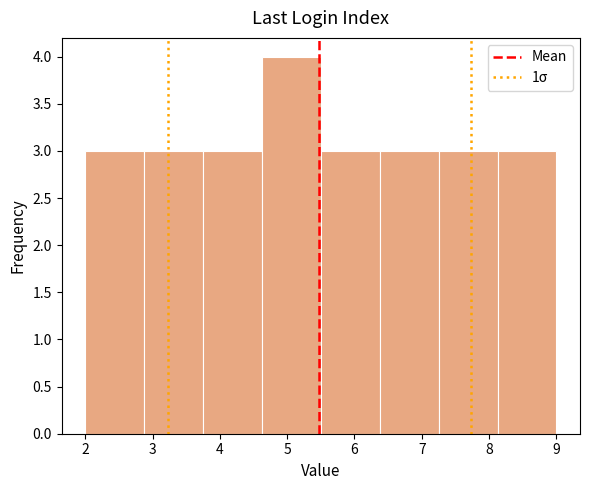

Reading left to right, transcribe this chart: for each bar, give the range it covers on the x-axis and its height. Neither the bar edges nor the heights are printed on the chart, so give them approximately, as read against the axes.

2.0 to 2.9: 3
2.9 to 3.8: 3
3.8 to 4.6: 3
4.6 to 5.5: 4
5.5 to 6.4: 3
6.4 to 7.3: 3
7.3 to 8.1: 3
8.1 to 9.0: 3